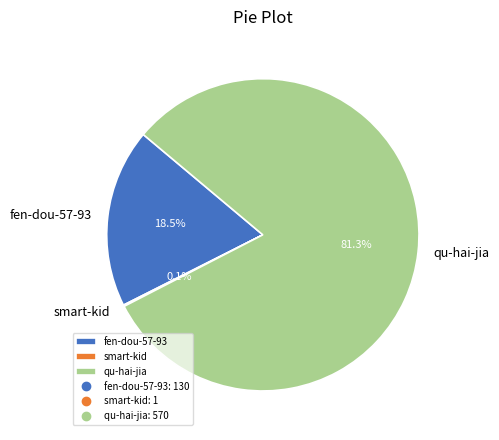

To the nearest percent, what percentage of the pie is qu-hai-jia?

81%